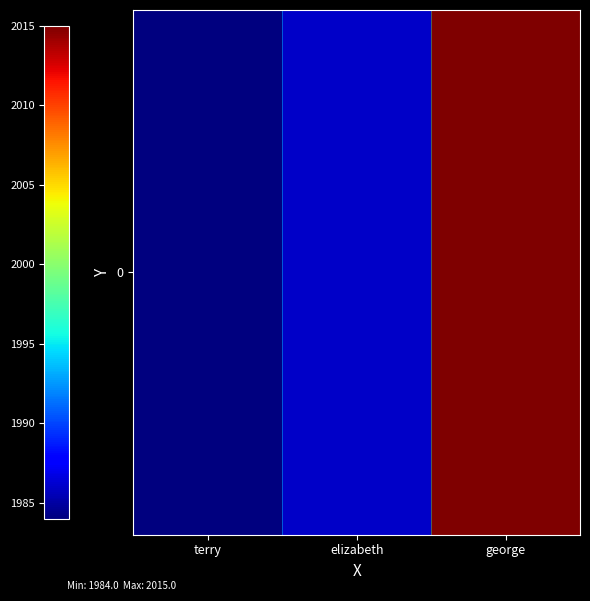

Rank the categories by value from lowest to highest.

terry, elizabeth, george